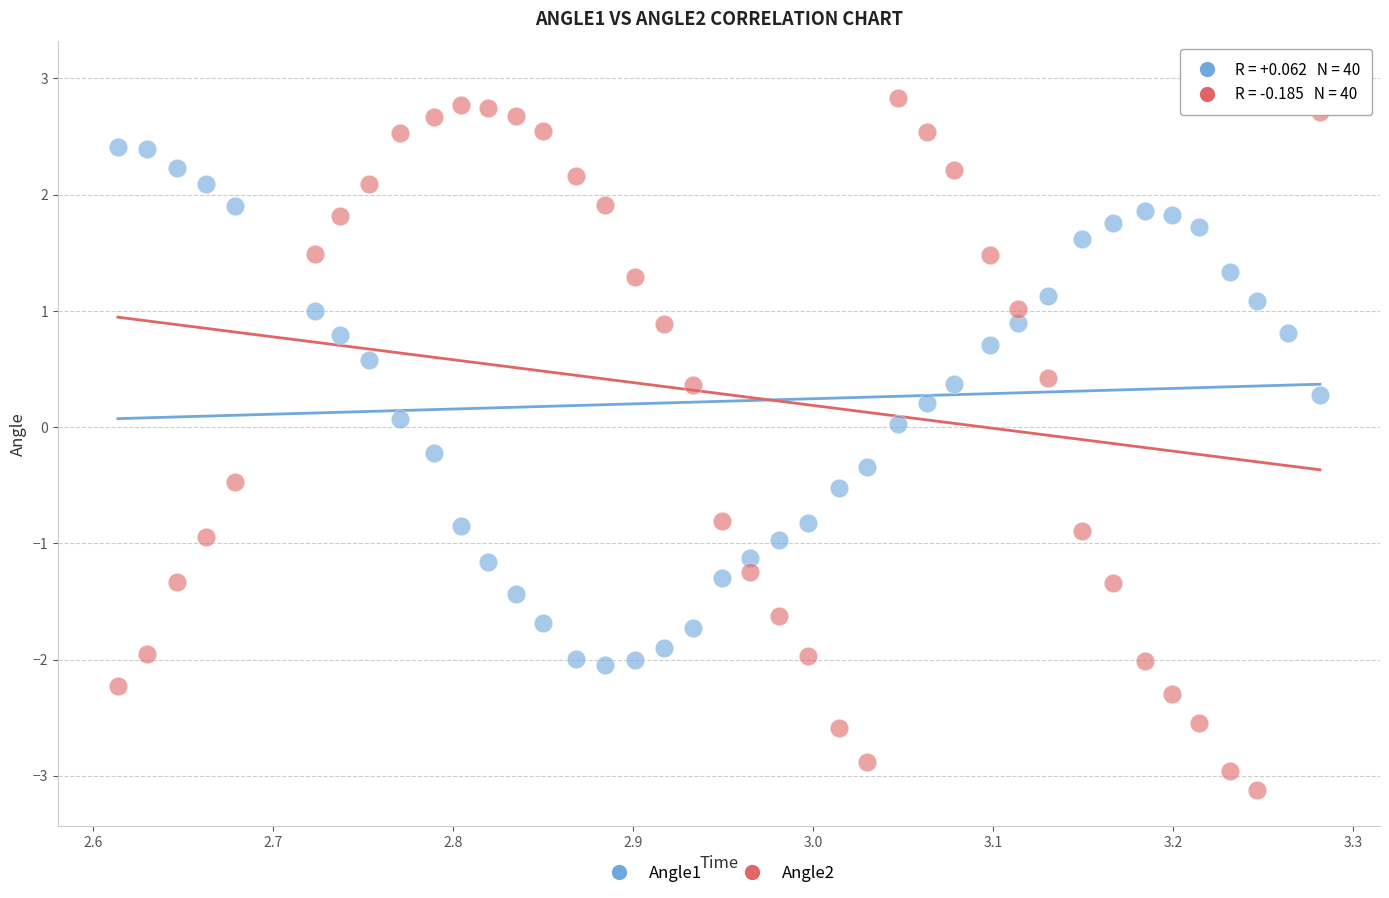

Which series has the largest Y range (max minus min)?

Angle2